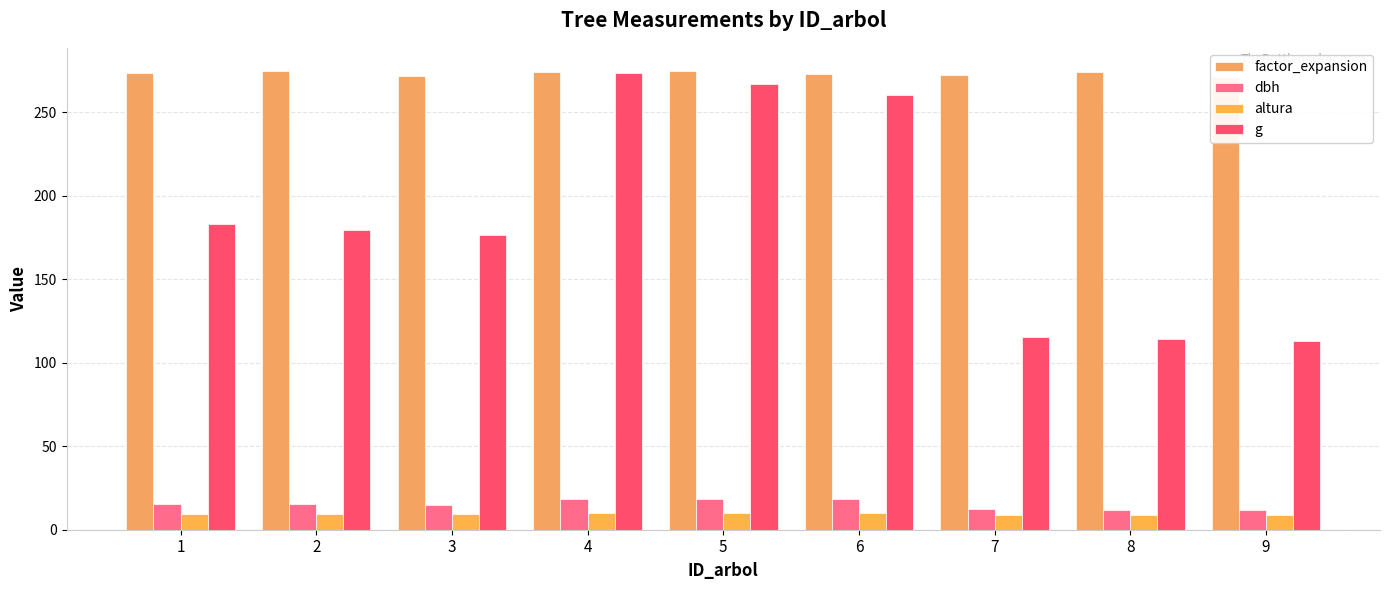

True or false: altura has a value of 9.4 at 3.

True